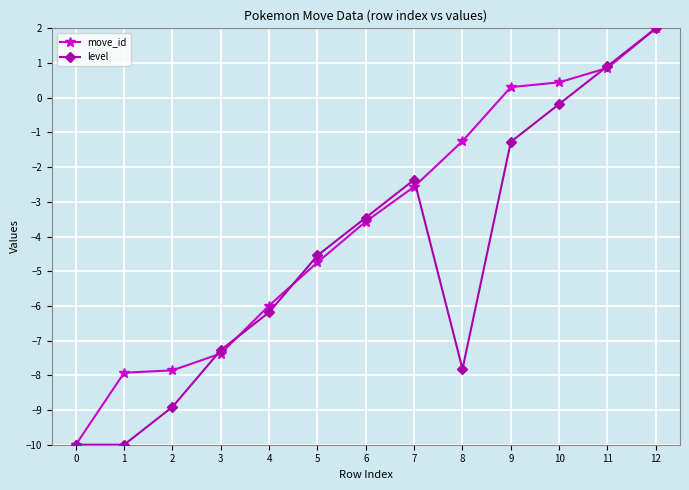

Rank the series by their average value, from lowest to highest.

level, move_id